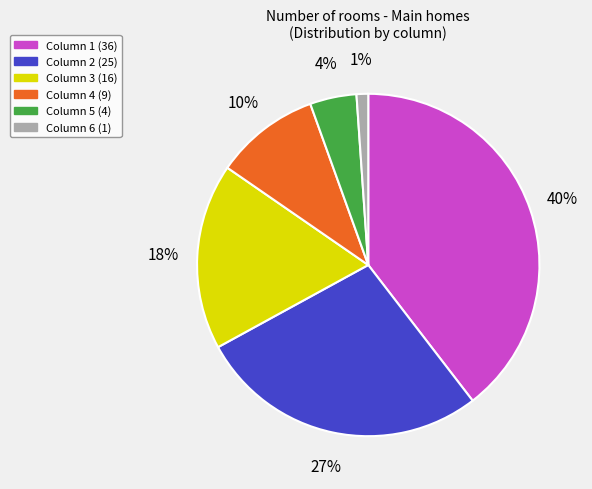

To the nearest percent, what portion does Column 6 (1) represent?

1%